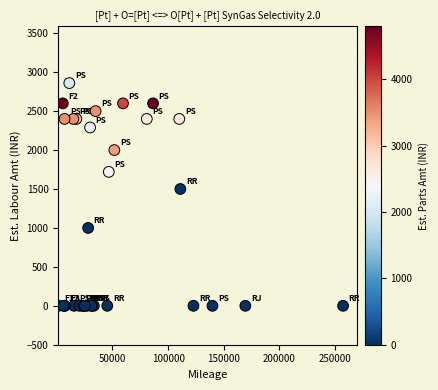

What Y value in the scatter plot is closest to 1430?

1500